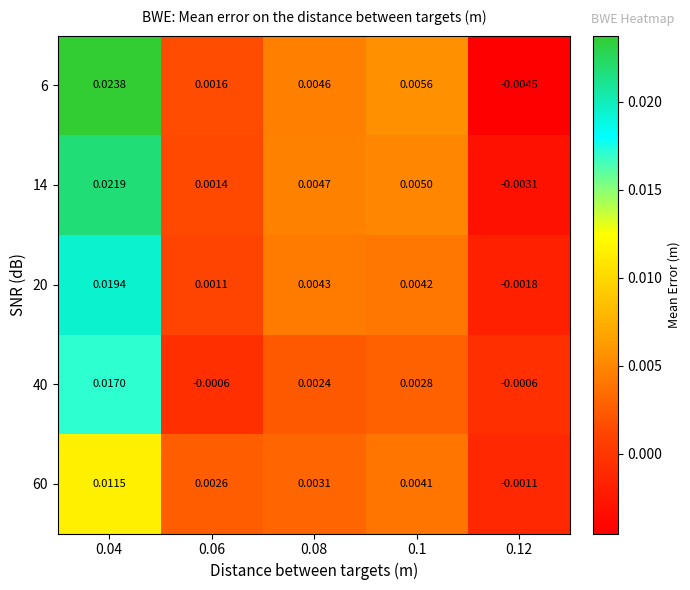

Is the value of 40 at 0.08 greater than the value of 6 at 0.12?

Yes